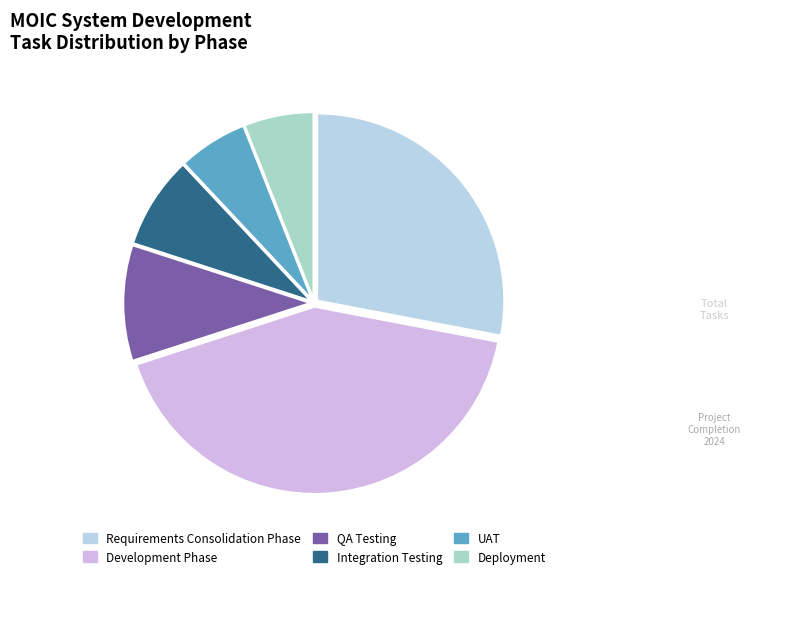

Count the number of slices in the pie.

6